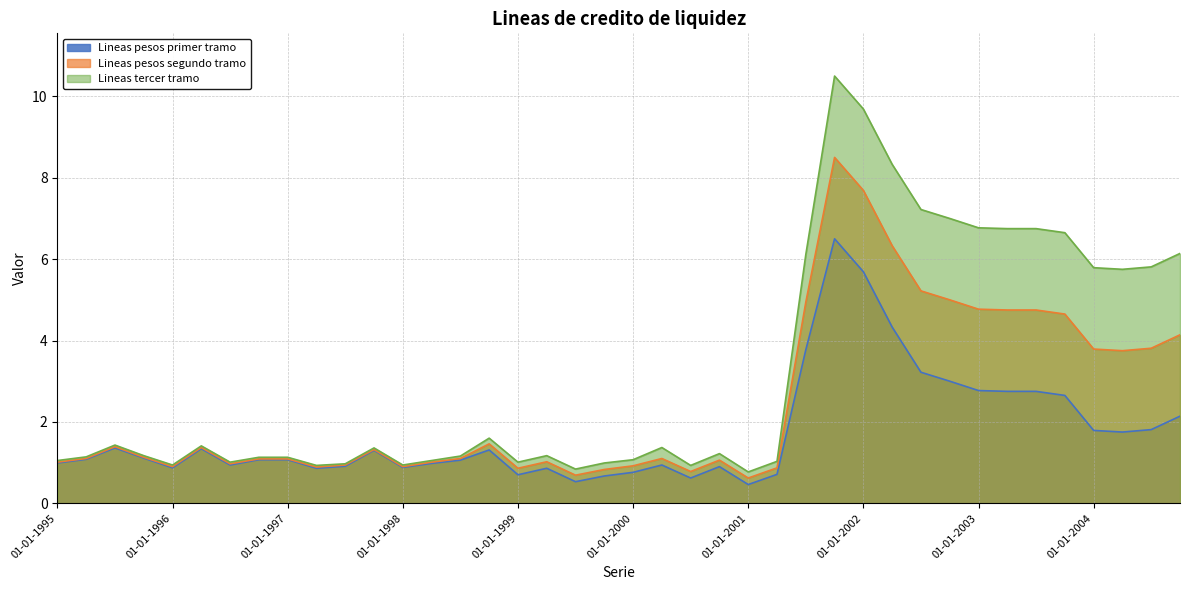

The Lineas pesos segundo tramo series shows 1.0 at 01-04-1999. True or false?

True